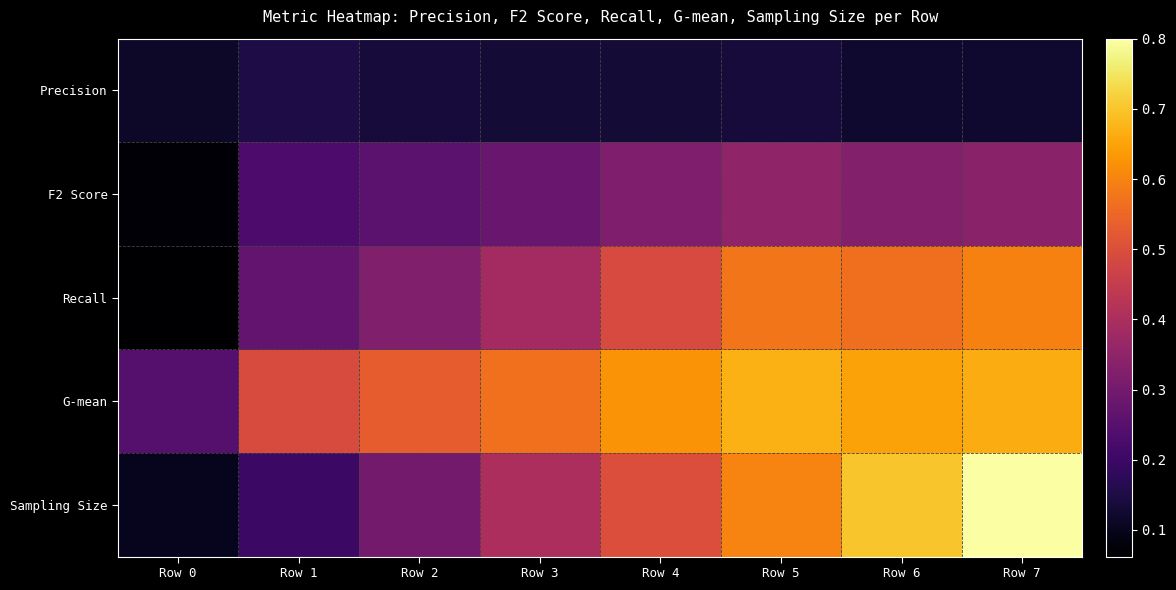

At which category is the sum across all series the highest?

Row 7